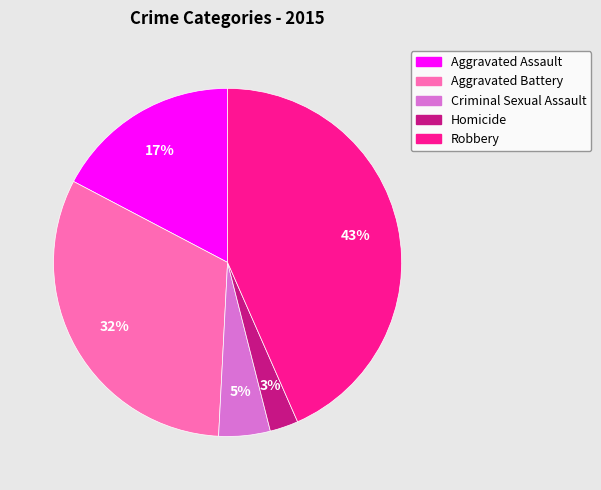

True or false: Aggravated Battery accounts for 38% of the total.

False